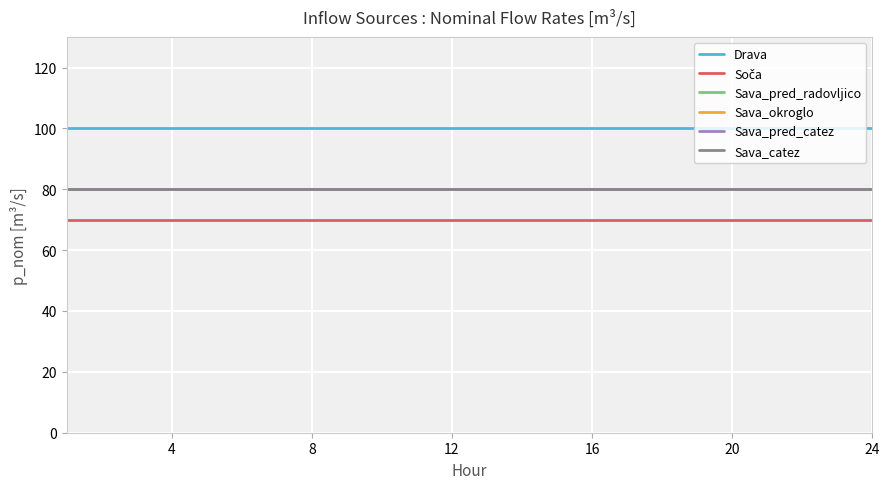

What is the sum of all Sava_pred_radovljico values?

1920